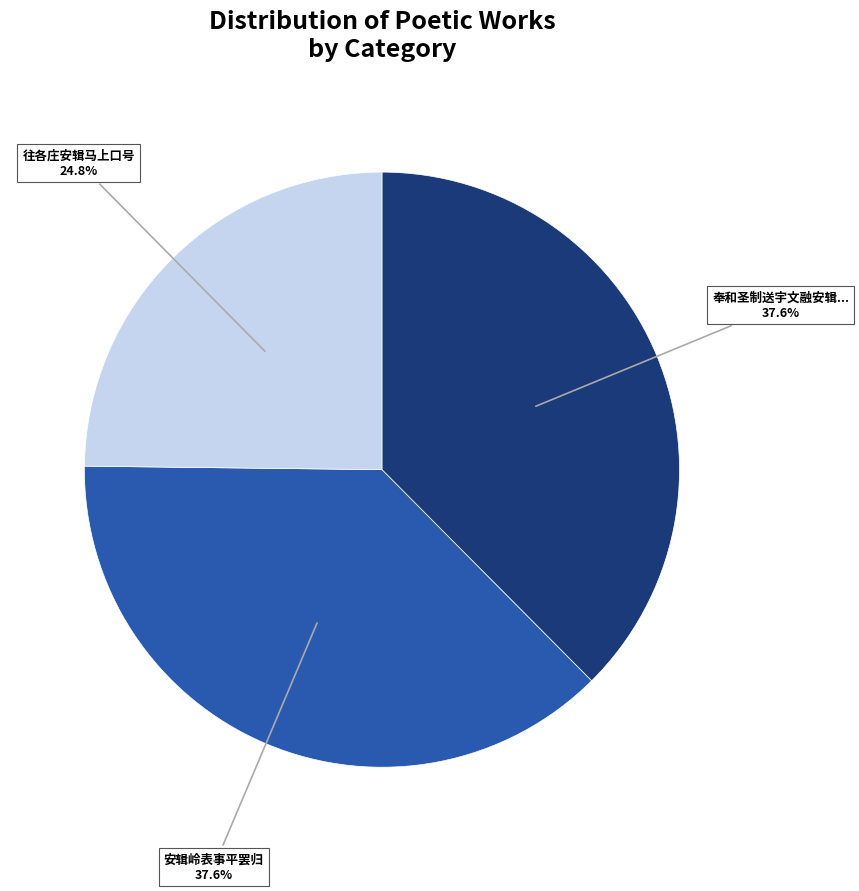

Is there any slice that represents more than half of the pie?

No